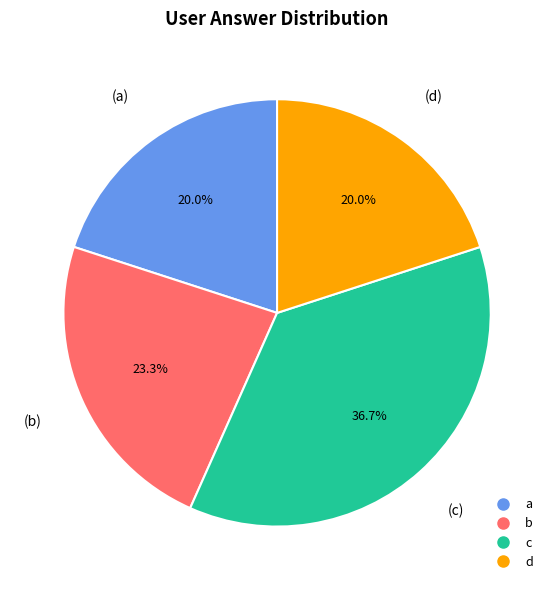

Between b and a, which is larger?

b